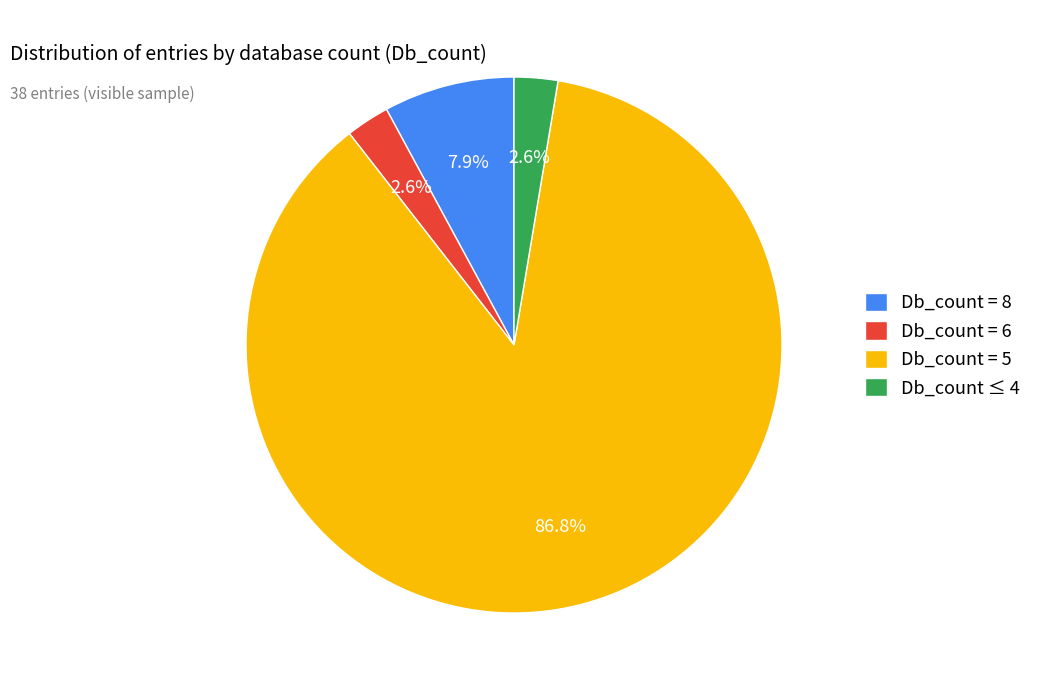

Do Db_count ≤ 4 and Db_count = 8 together represent more than half of the pie?

No